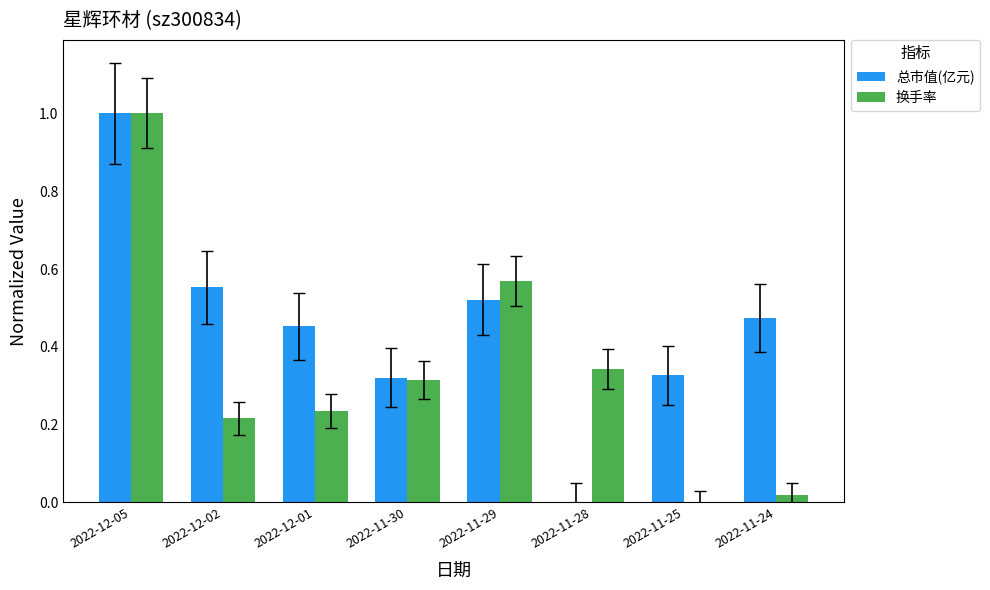

Between 2022-12-05 and 2022-11-29, which series saw the biggest shift?

总市值(亿元)